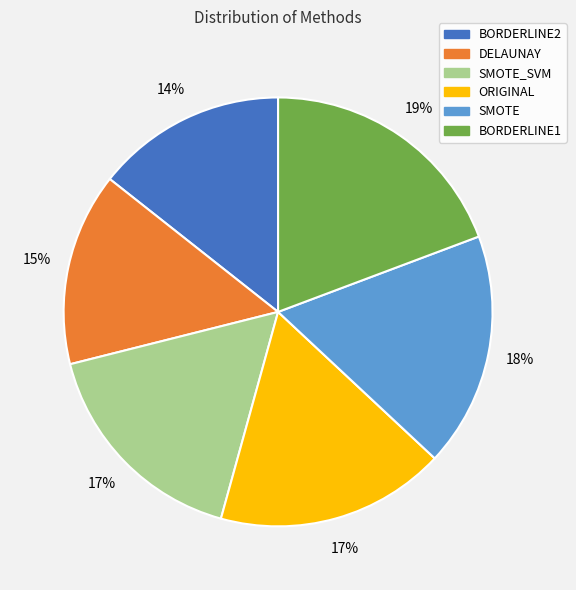

To the nearest percent, what is the average slice percentage?

17%